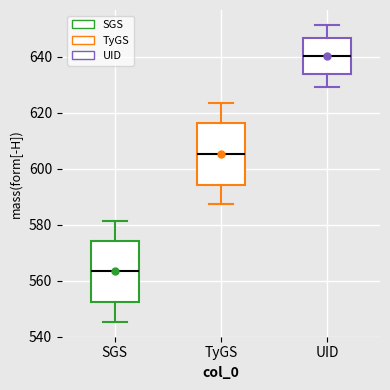

Reading left to right, read every box against the y-axis: the position of its median line, the range the box covers, and the ends of its whiskers. The values are not printed on the chart, so give them approximately, as read against the axis.

SGS: median 564, box 552 to 574, whiskers 546 to 582
TyGS: median 606, box 594 to 616, whiskers 588 to 624
UID: median 640, box 634 to 646, whiskers 630 to 652